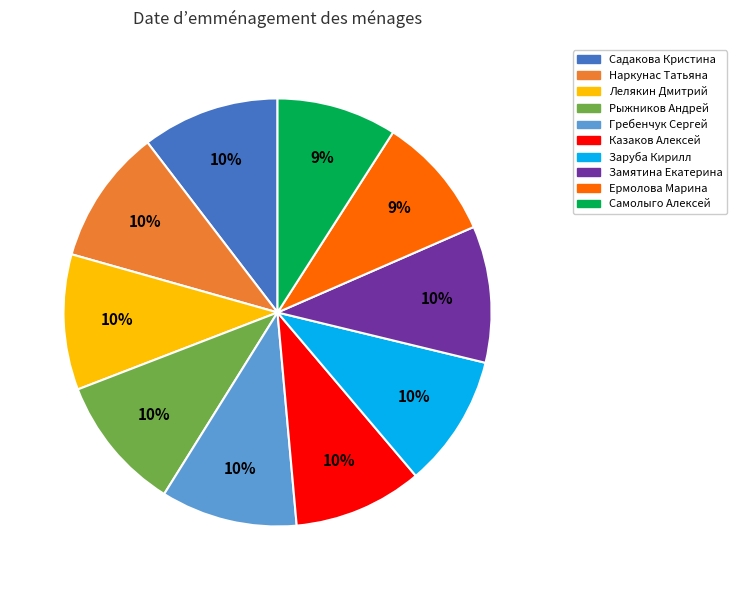

To the nearest percent, what percentage of the pie is Лелякин Дмитрий?

10%